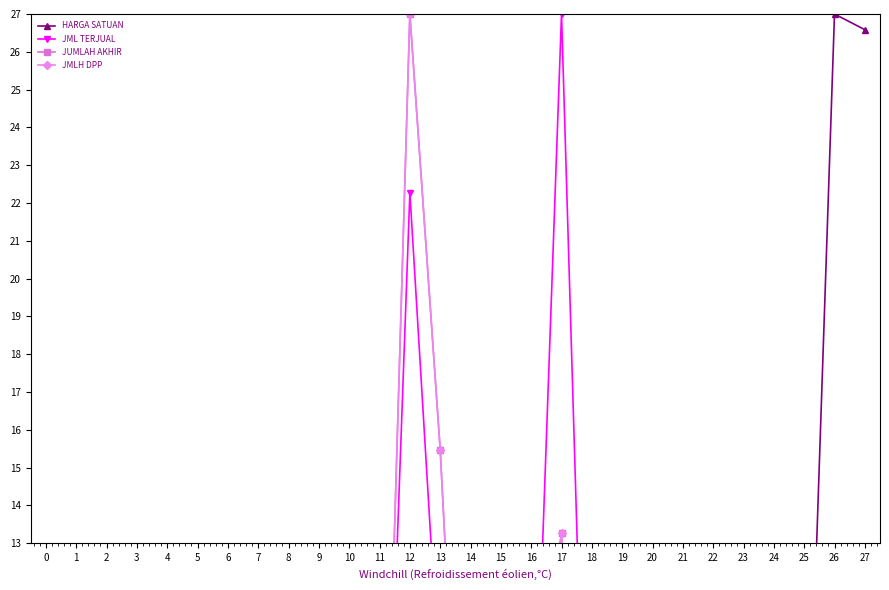

Reading left to right, transcribe all the data shown in this chart.

HARGA SATUAN: 7.9	4.5	4.8	5.5	4.3	4.1	4.3	4.8	12.1	8.7	6.4	5.2	3.8	5.5	5.4	11.4	5.5	1.6	11.2	5.2	3.1	2.8	5.0	6.0	3.6	3.2	27.0	26.6
JML TERJUAL: 0.0	0.0	0.0	0.0	0.0	0.0	3.1	0.0	0.0	0.0	0.0	0.0	22.3	9.0	0.0	0.0	4.5	27.0	0.0	4.5	0.0	0.0	0.0	0.0	9.0	0.0	0.4	0.4
JUMLAH AKHIR: 0.0	0.0	0.0	0.0	0.0	0.0	4.3	0.0	0.0	0.0	0.0	0.0	27.0	15.5	0.0	0.0	7.8	13.3	0.0	7.4	0.0	0.0	0.0	0.0	10.2	0.0	3.2	3.1
JMLH DPP: 0.0	0.0	0.0	0.0	0.0	0.0	4.3	0.0	0.0	0.0	0.0	0.0	27.0	15.5	0.0	0.0	7.8	13.3	0.0	7.4	0.0	0.0	0.0	0.0	10.2	0.0	3.2	3.1